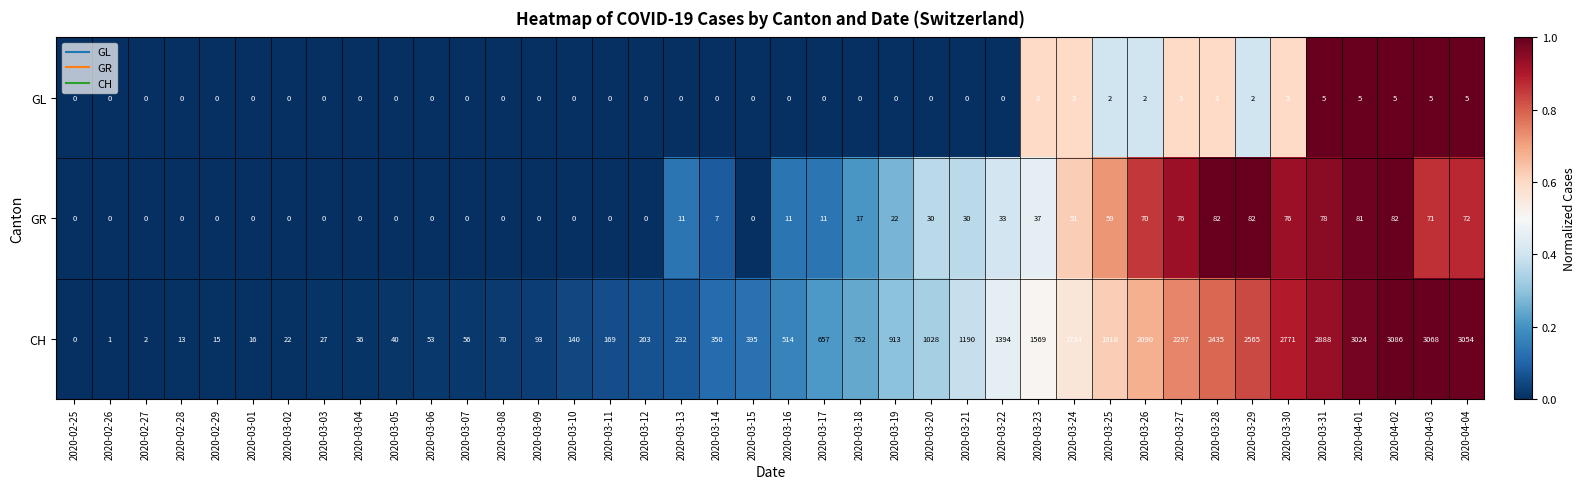

The value of GL at 2020-03-18 is -3. True or false?

False